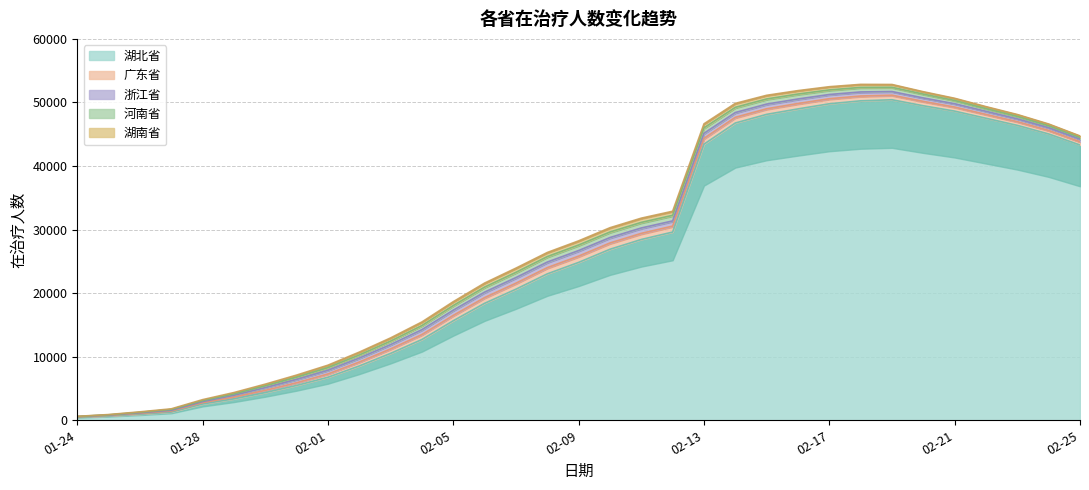

True or false: 河南省 and 广东省 cross at least once.

False